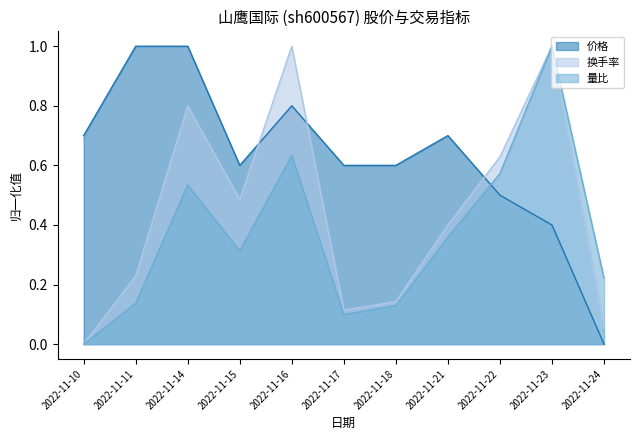

What is the average value of the 价格 series?

0.6